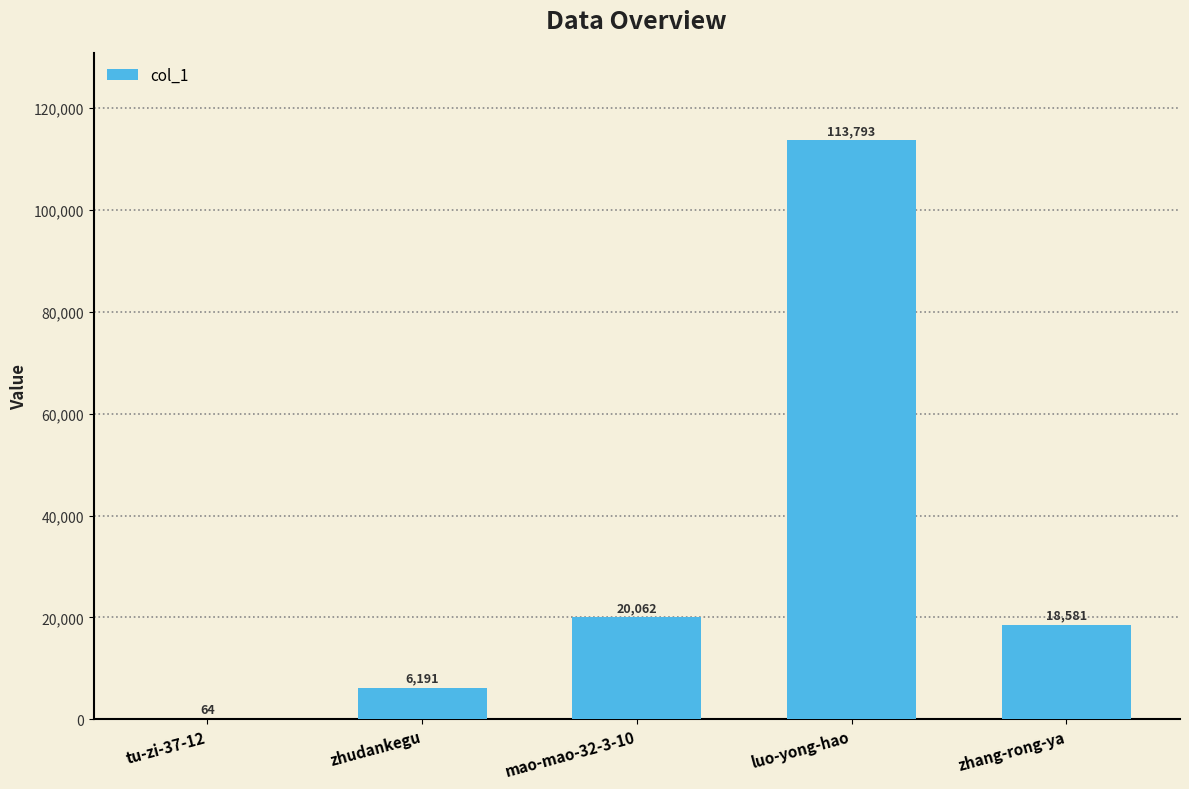

The chart shows a value of 24774 at zhang-rong-ya. True or false?

False